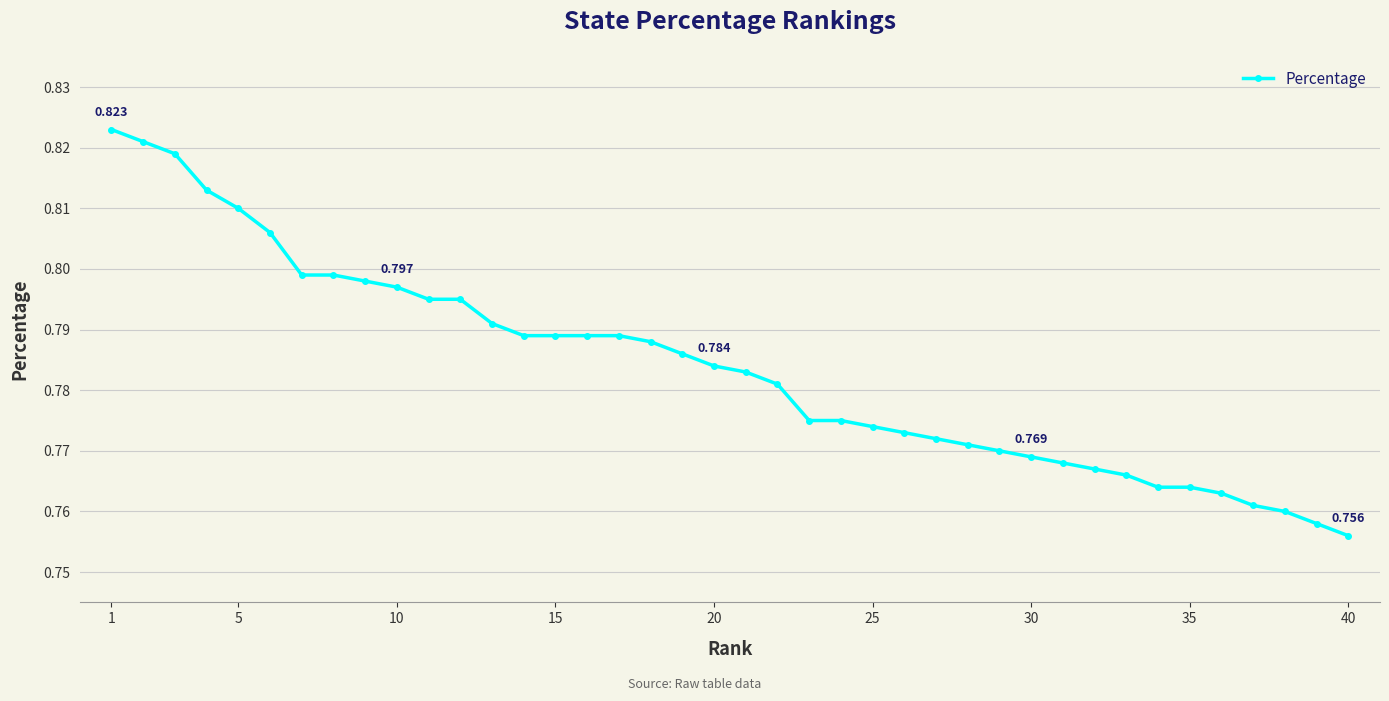

What is the greatest value displayed?

0.8